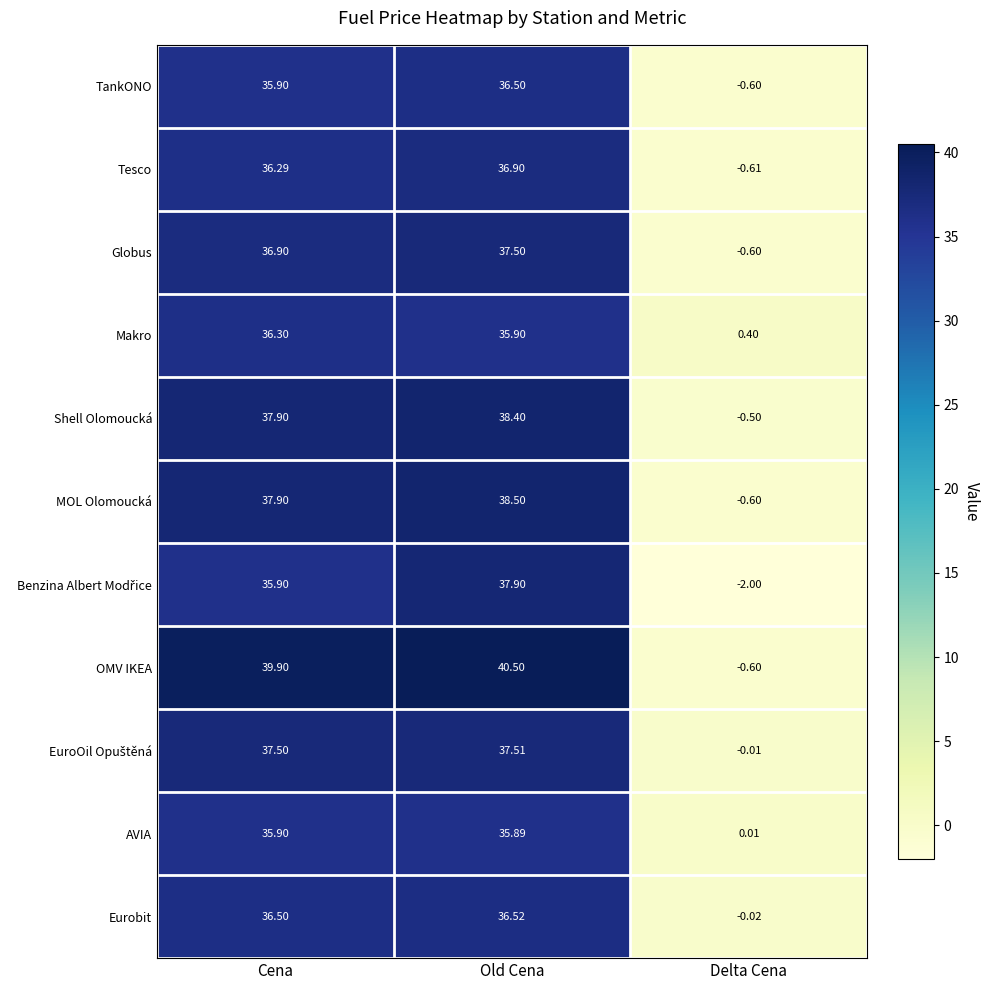

What is the smallest value displayed?

-2.0